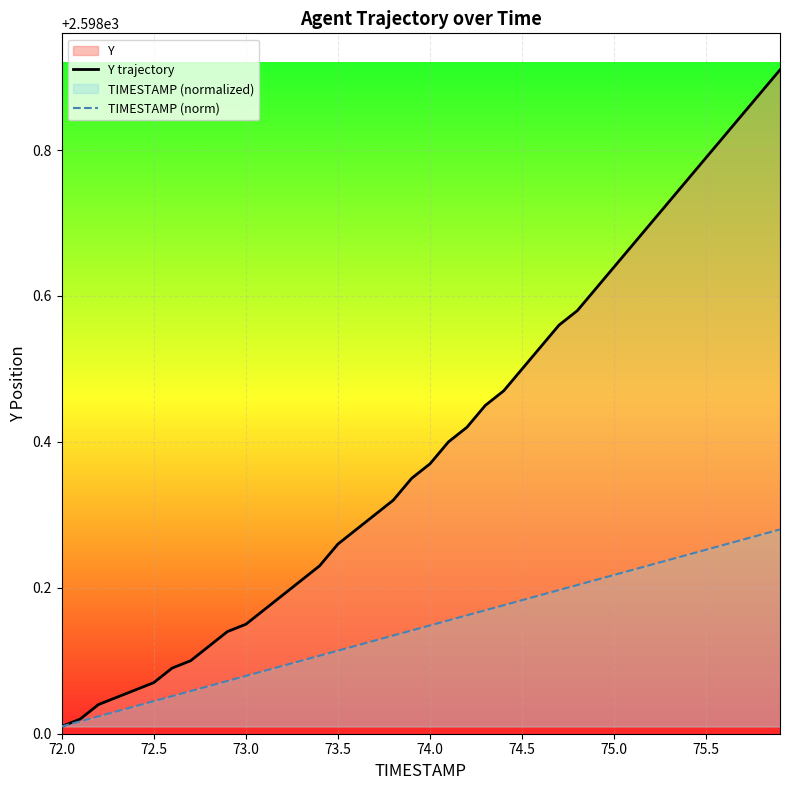

List the series in order of their overall mean, lowest first.

TIMESTAMP (norm), Y trajectory